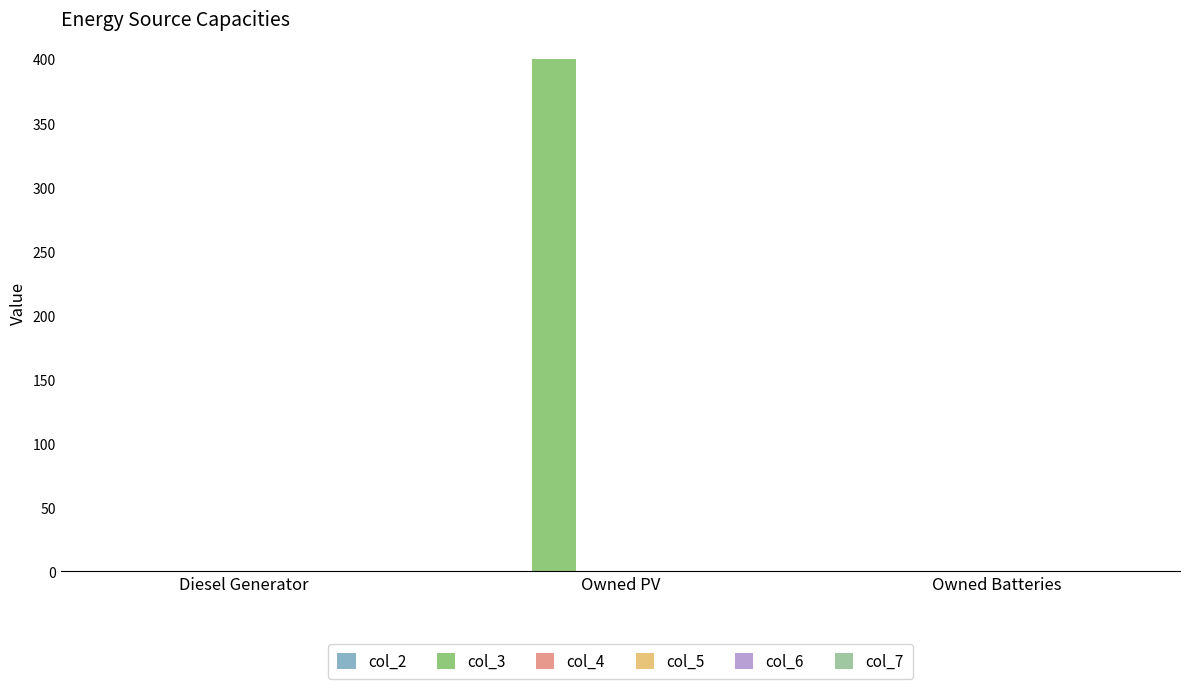

Does the chart contain stacked bars?

No